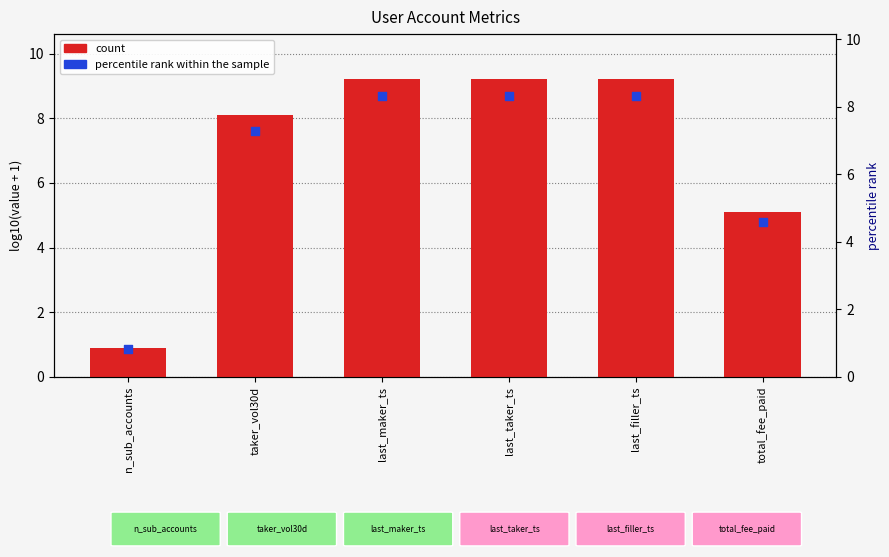

At which category is the sum across all series the highest?

last_taker_ts